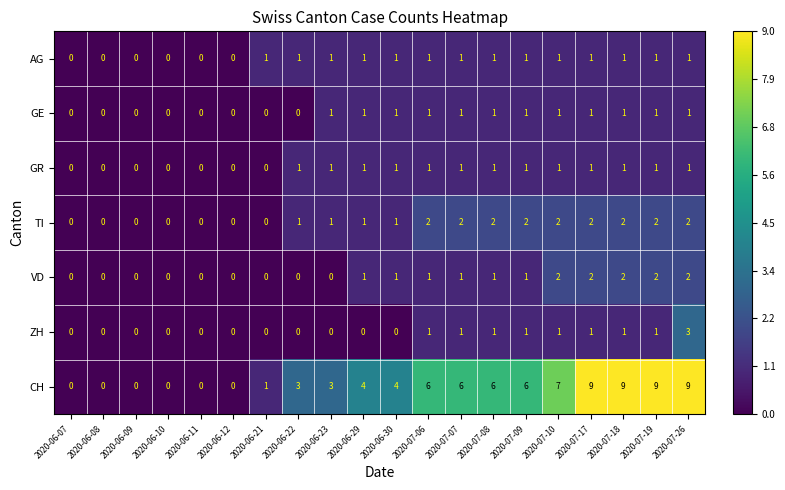

How many TI values are between 0 and 2?

20